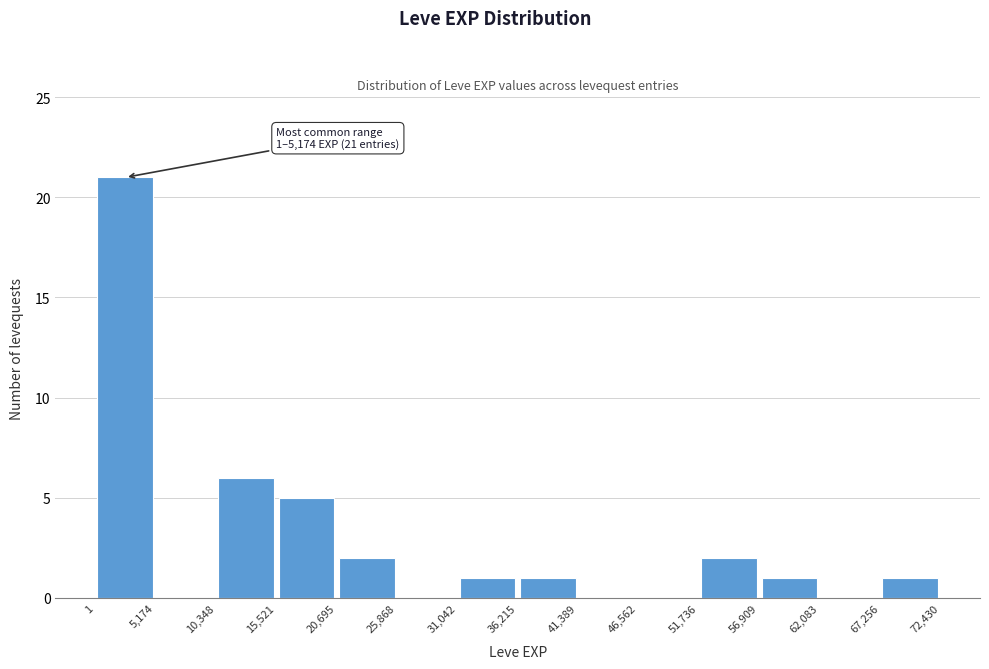

Which range on the x-axis has the tallest bar?

1 to 5,174